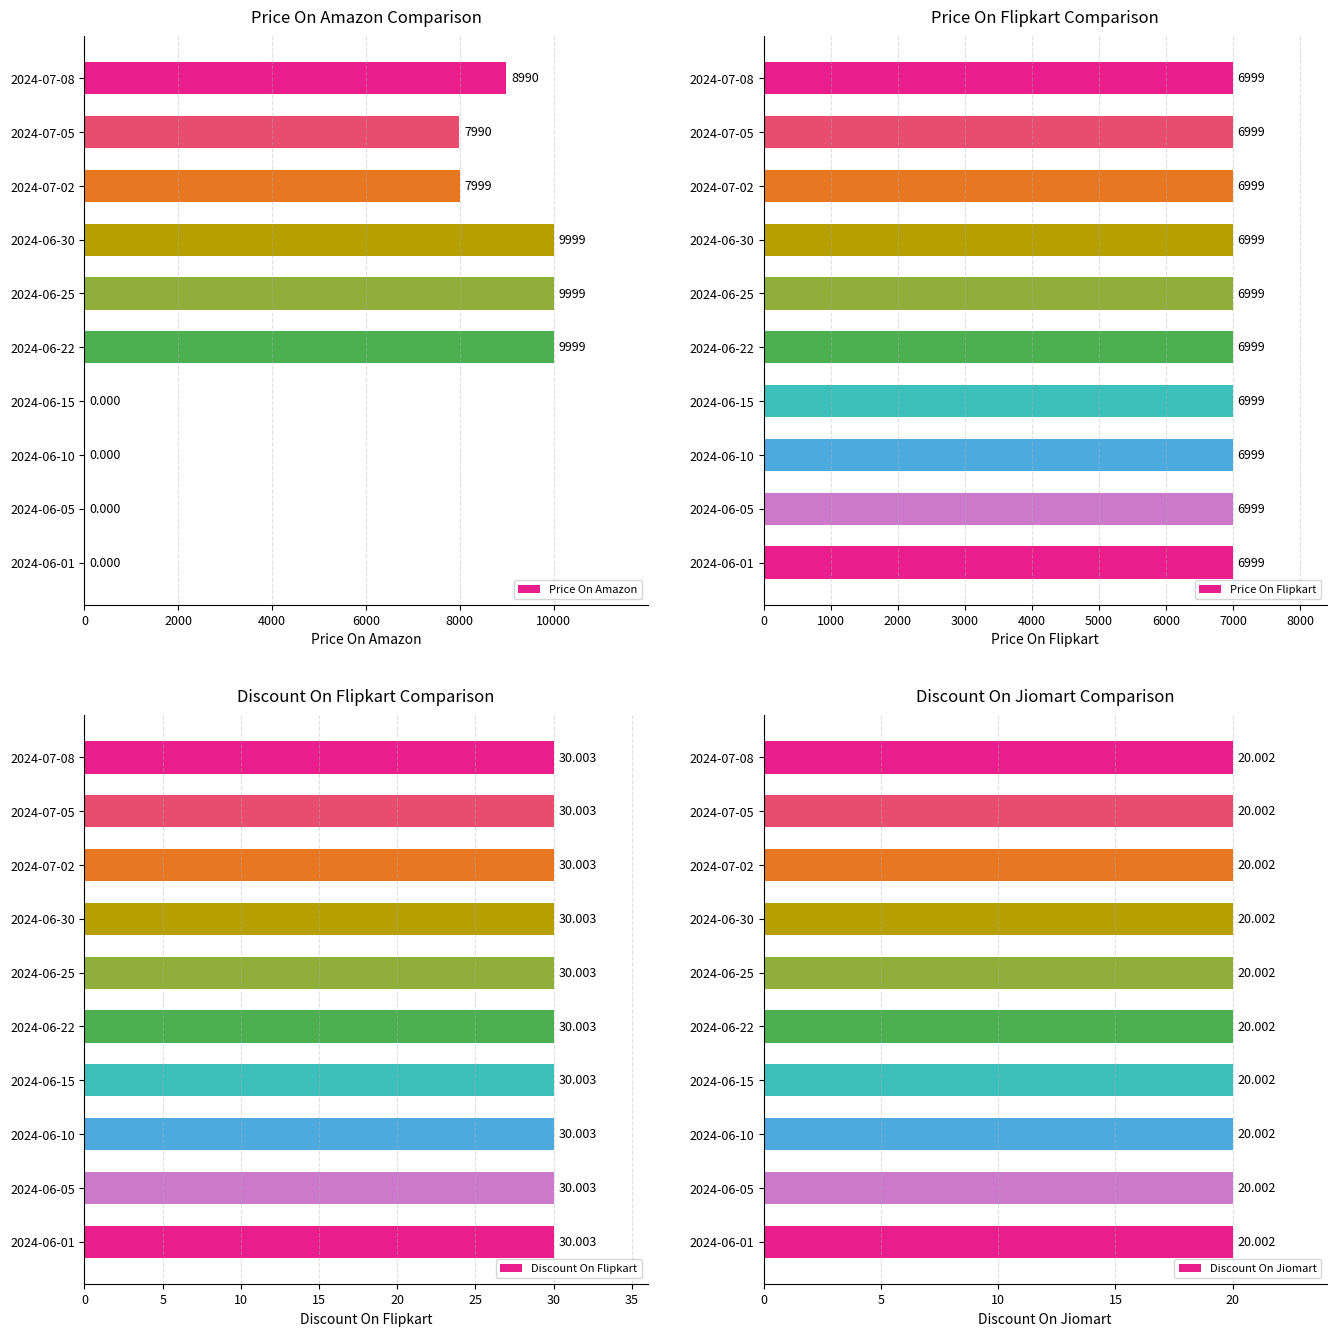

Does the chart contain any negative values?

No